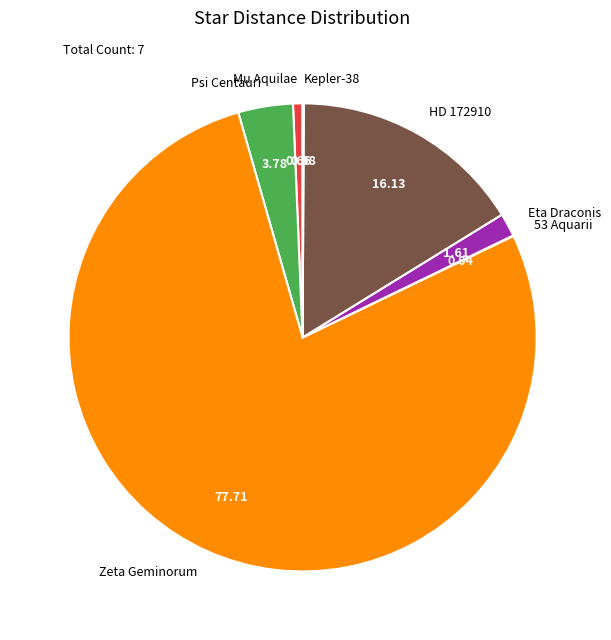

Do Zeta Geminorum and HD 172910 together represent more than half of the pie?

Yes